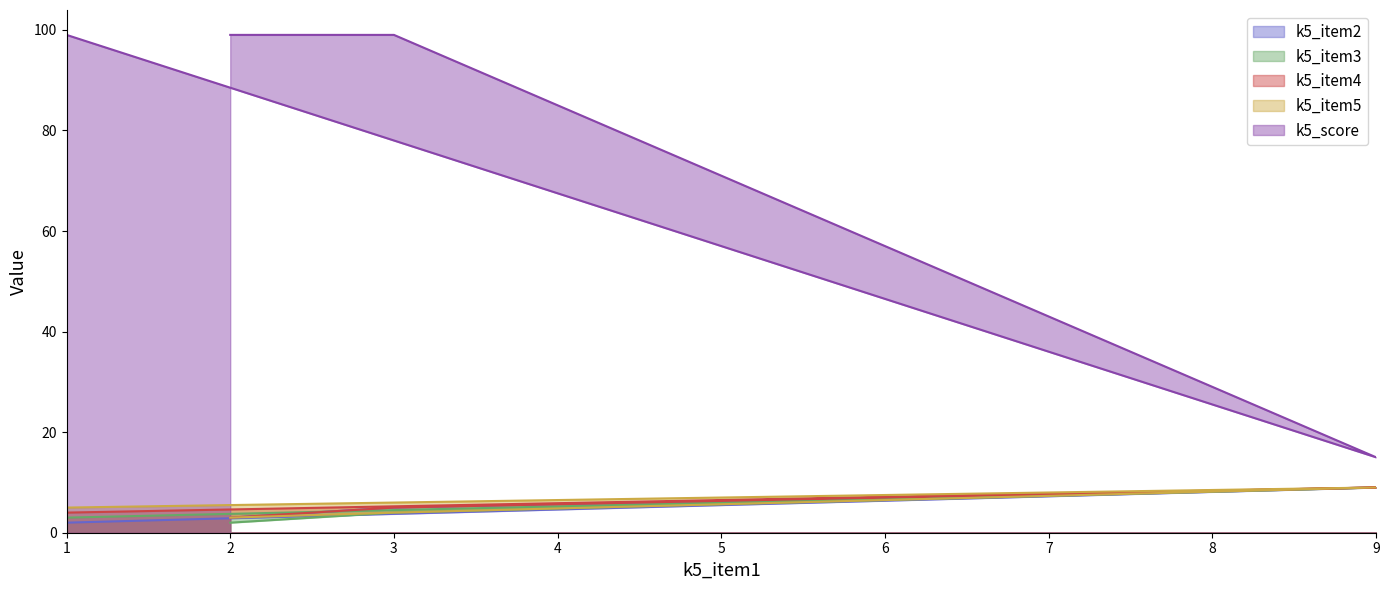

At which category does k5_item3 reach its first local peak?

9